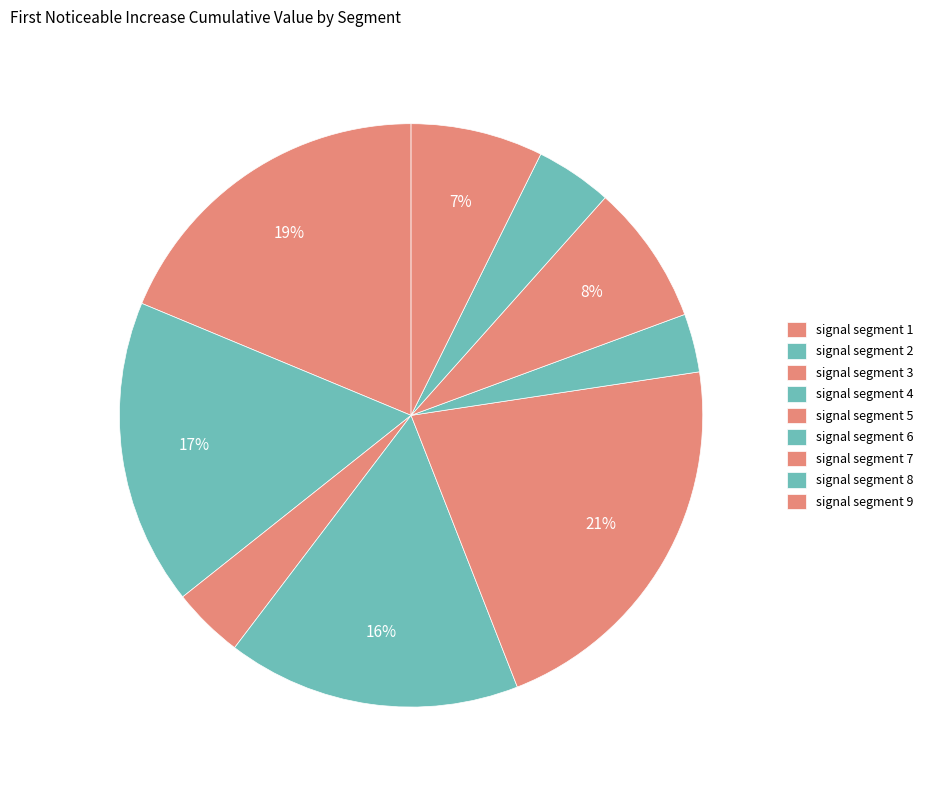

What portion of the pie excludes signal segment 7?

92.2%